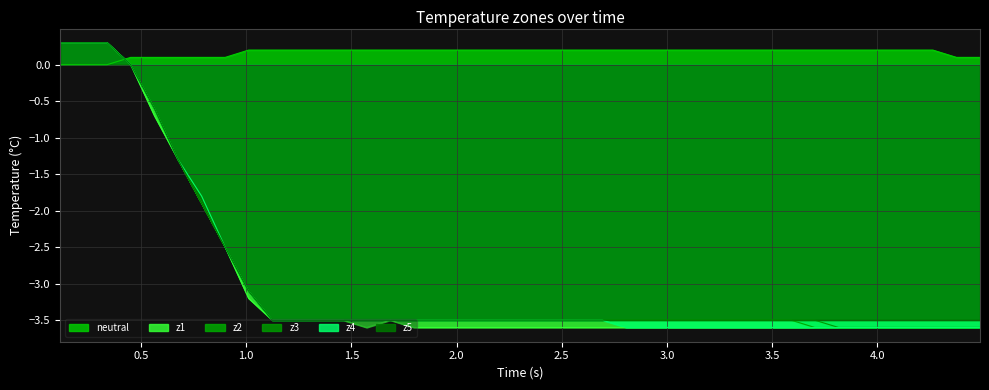

Which series has the largest total across all categories?

neutral